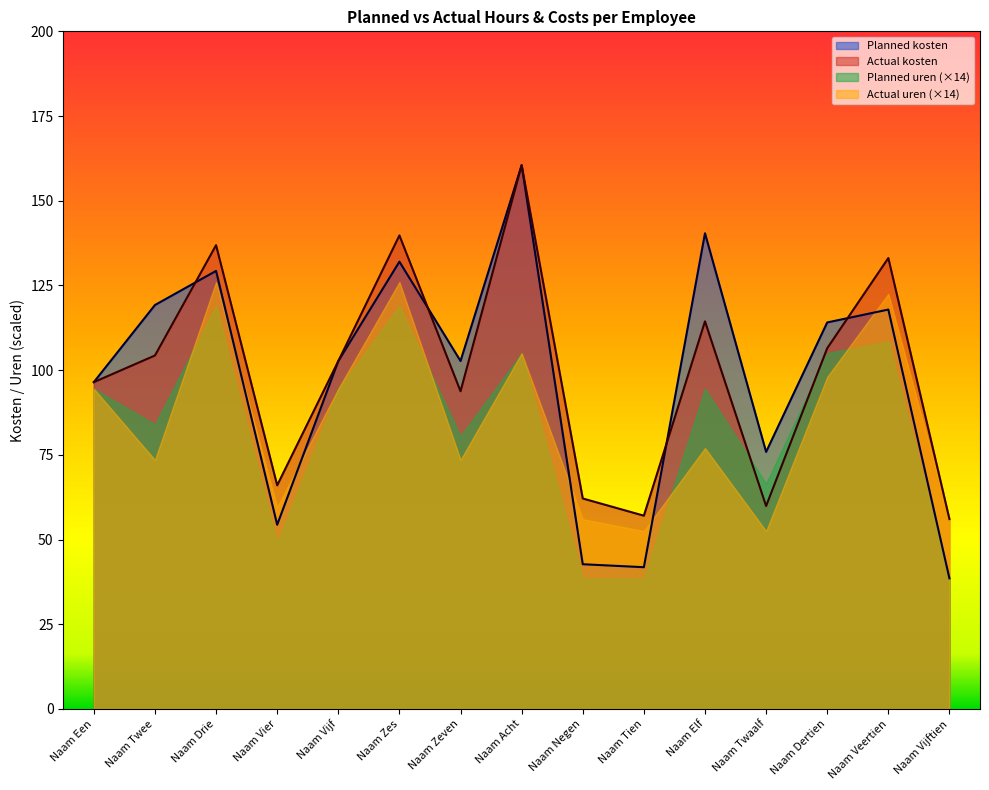

Which category has the lowest value in the Actual kosten series?

Naam Vijftien